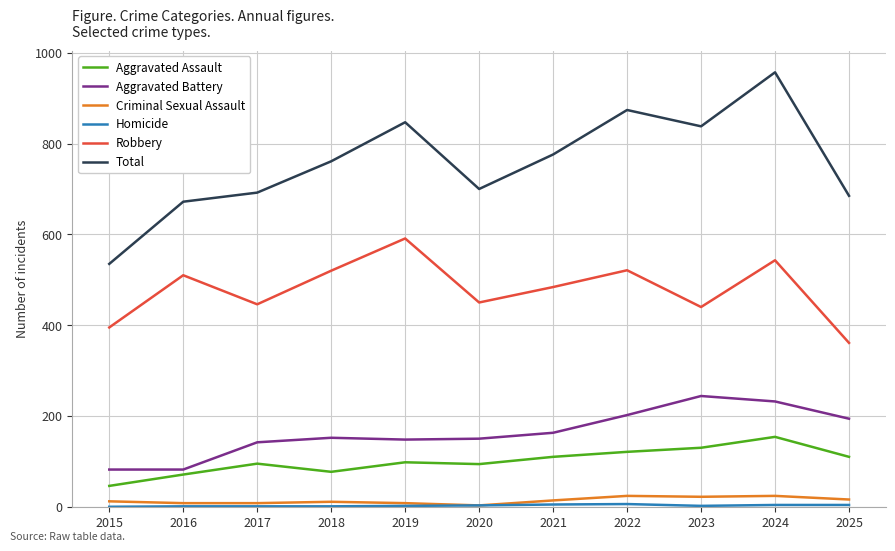

True or false: Total and Robbery intersect in this chart.

False